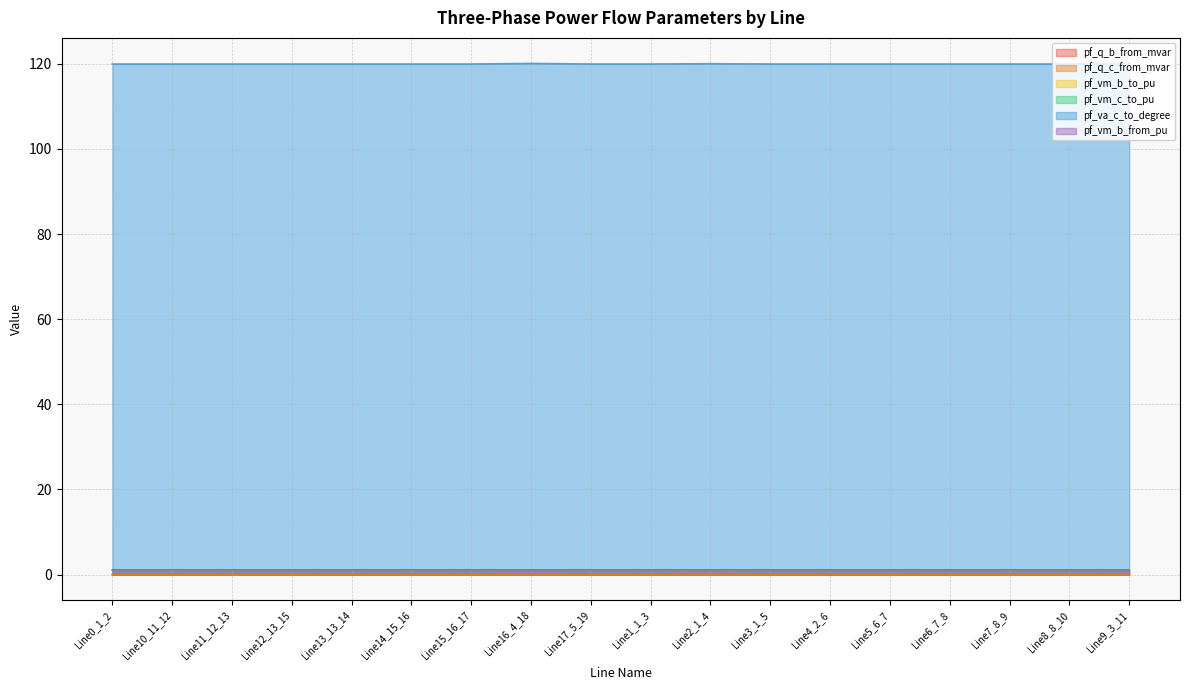

Between Line1_1_3 and Line8_8_10, which series saw the biggest shift?

pf_va_c_to_degree